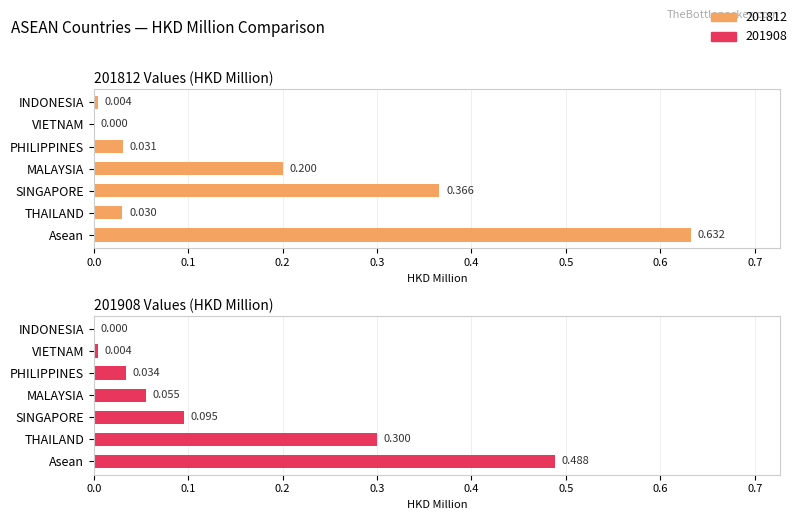

What are all the series names shown in the legend?

201812, 201908